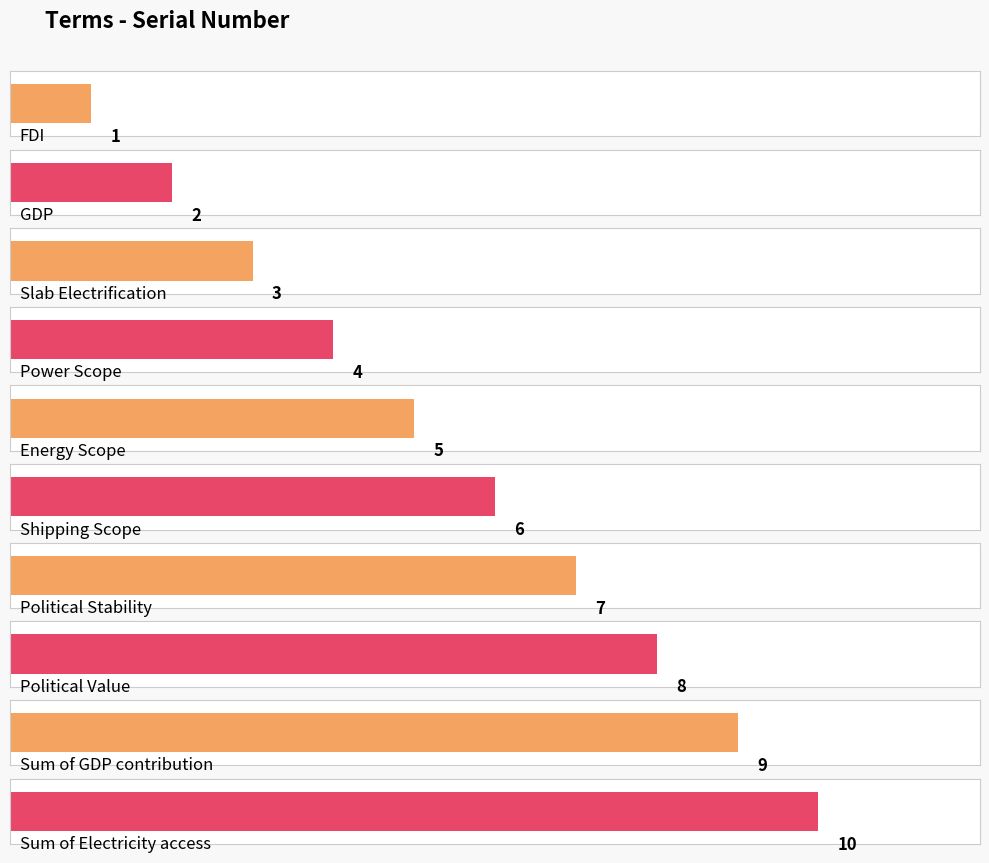

What is the difference between the second highest and second lowest values?

7